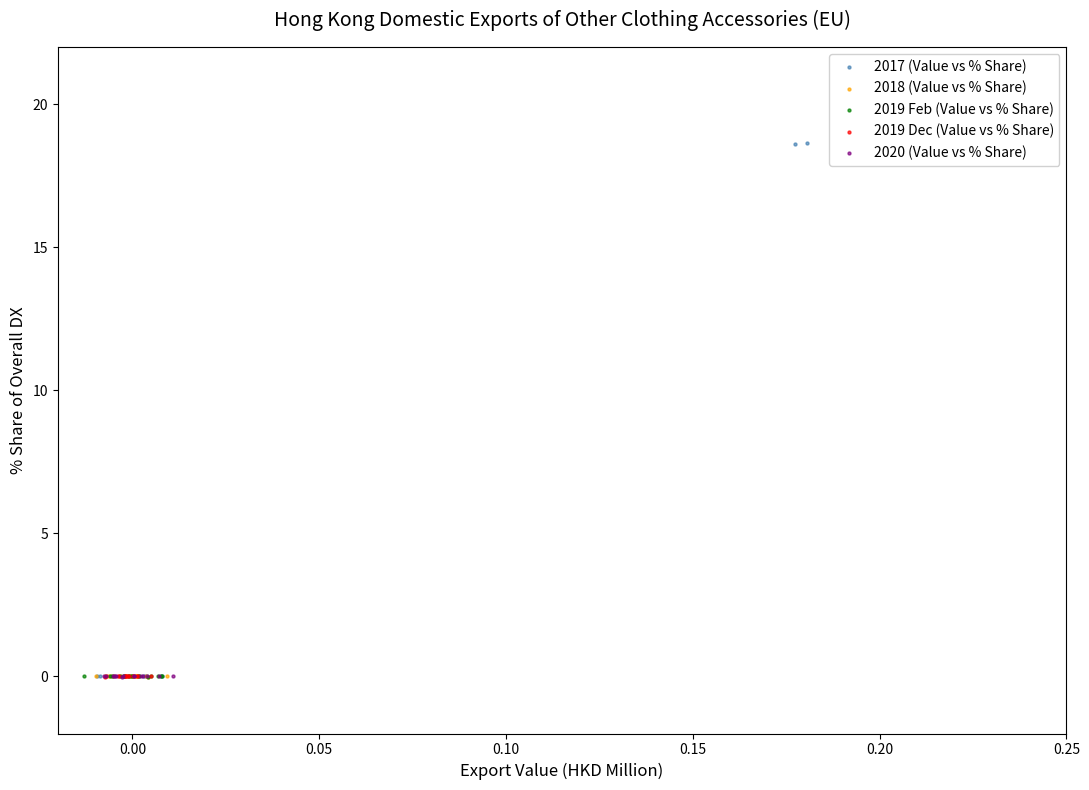

Which series has the widest spread of Y values?

2017 (Value vs % Share)